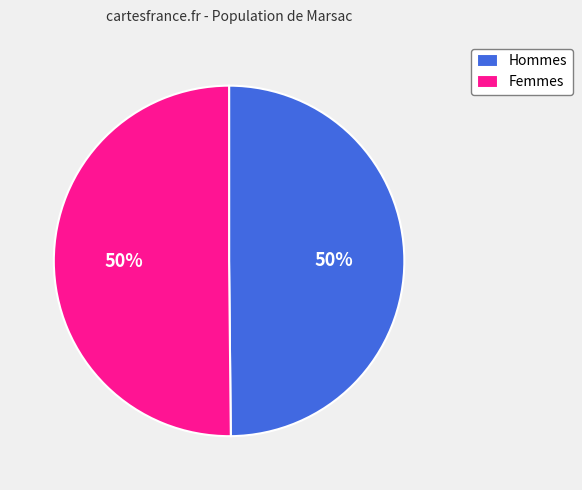

True or false: Hommes accounts for 50% of the total.

True